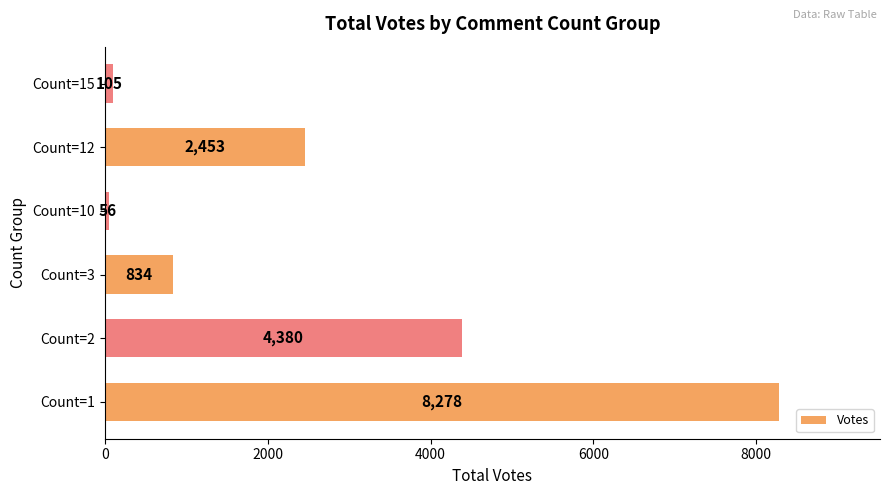

At which label is the value closest to 4167?

Count=2